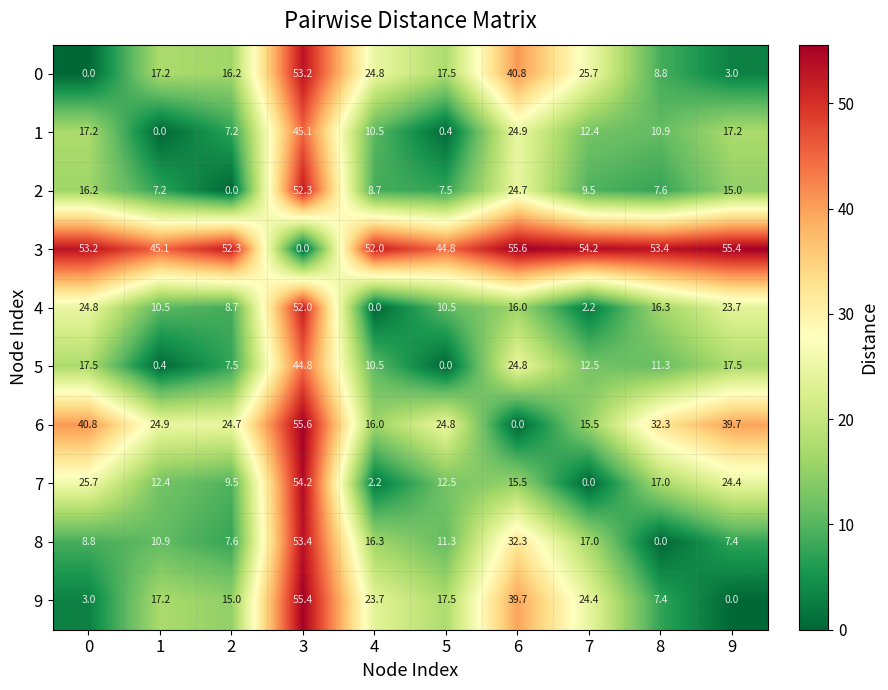

Which series has the largest total across all categories?

3